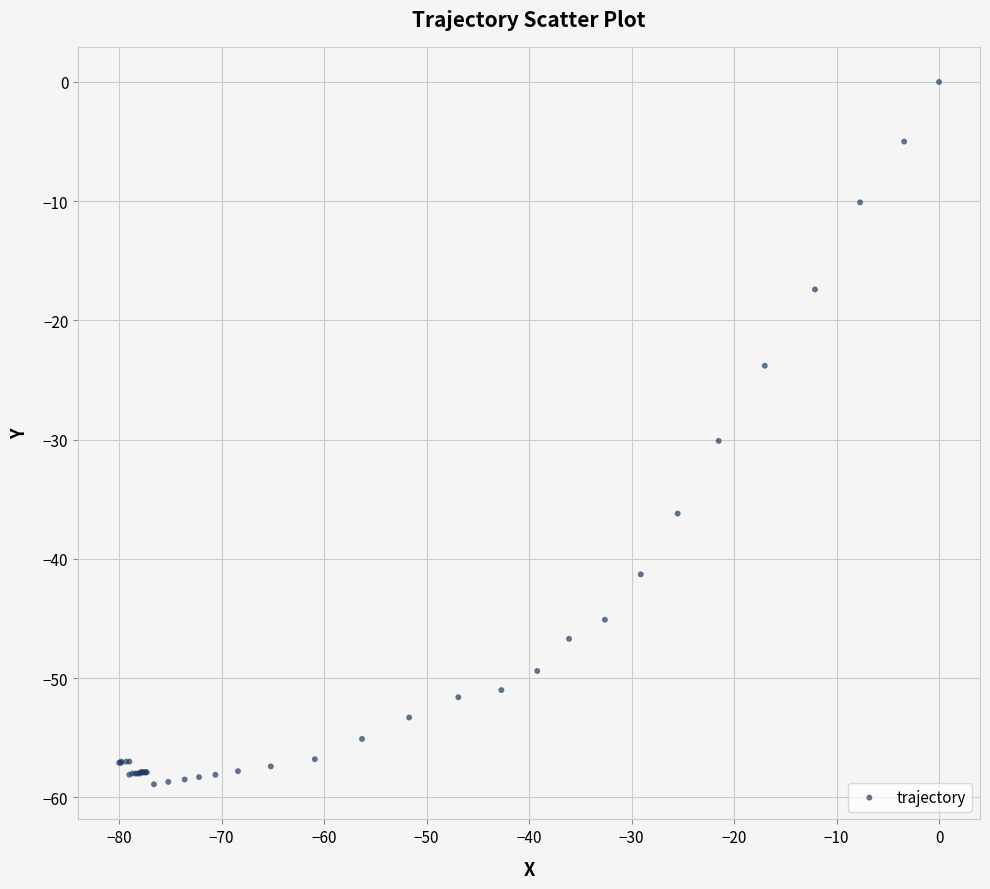

What Y value in the scatter plot is closest to -29?

-30.1